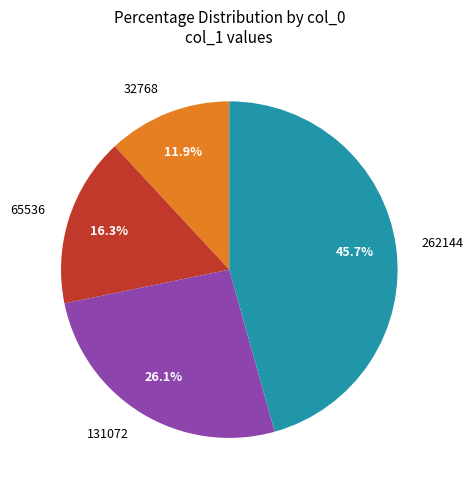

What percentage do 32768 and 262144 together represent?

57.6%